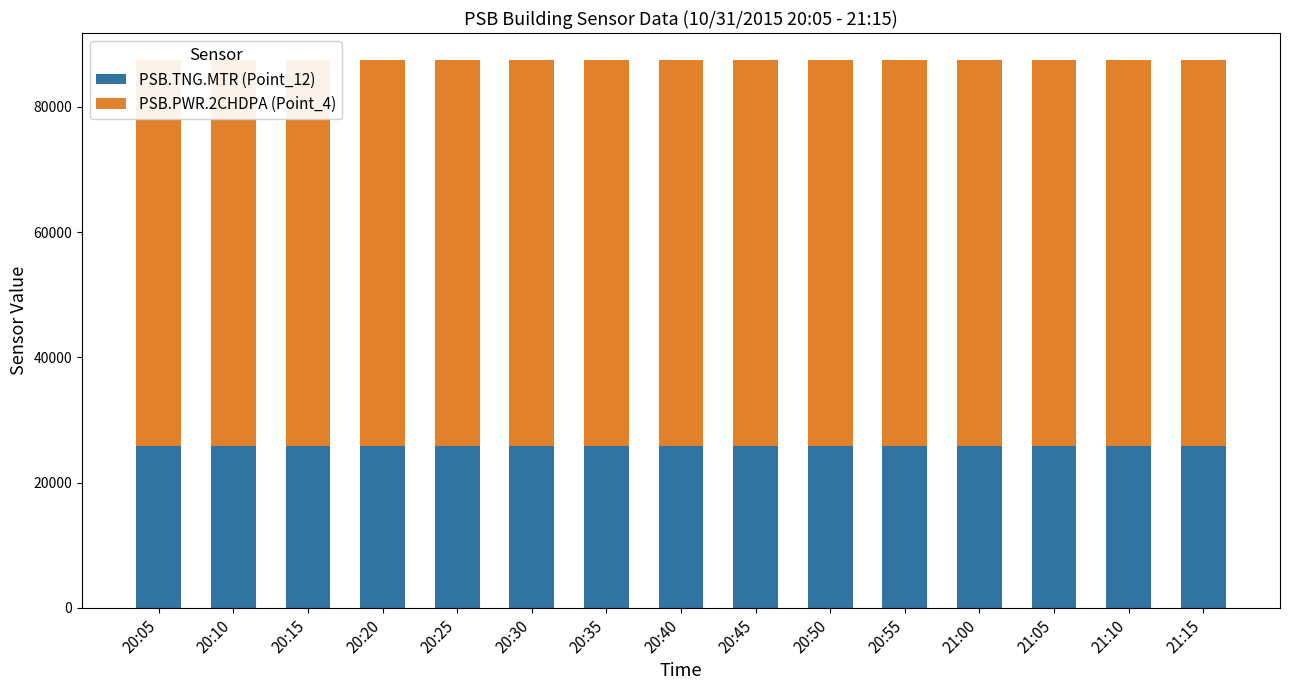

What is the average value of the PSB.PWR.2CHDPA (Point_4) series?

61584